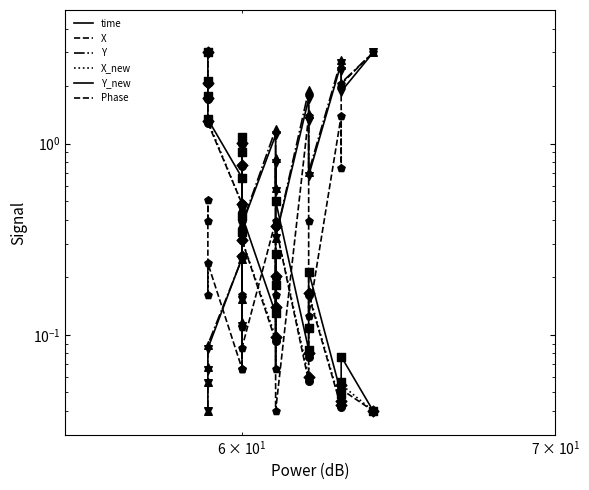

Which series has the largest total across all categories?

Y